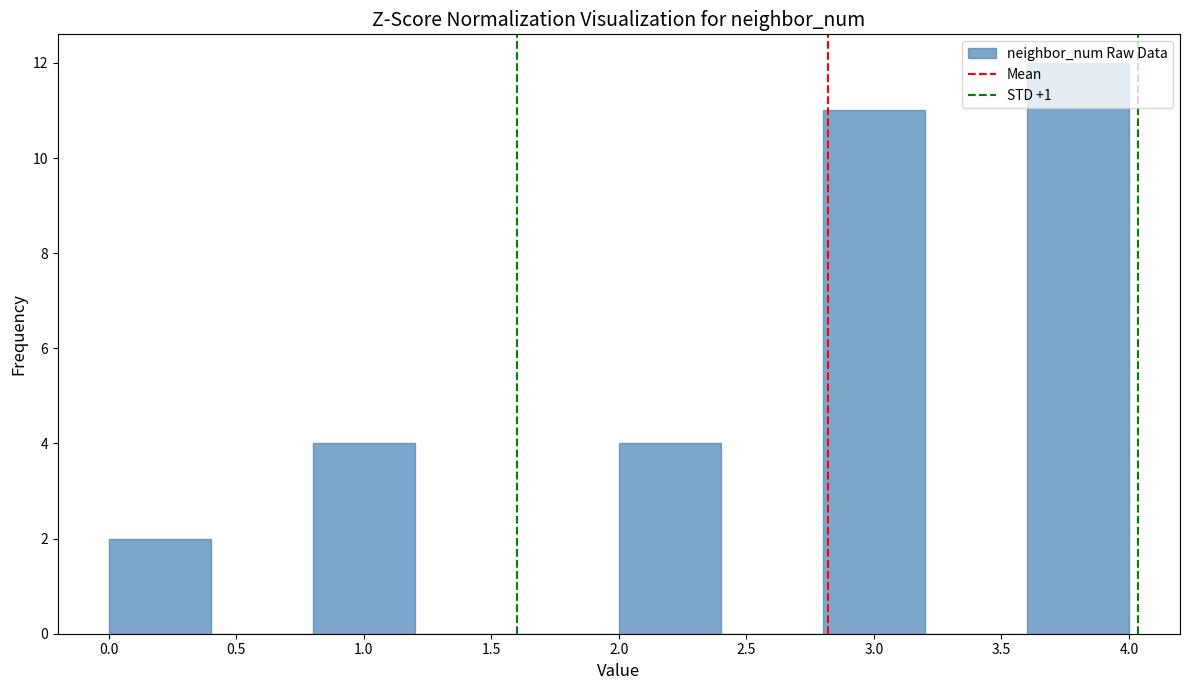

Reading left to right, list every bar in this chart as the range it spans on the x-axis followed by its height. The values are not printed on the chart, so give them approximately, as read against the axis.

0.0 to 0.4: 2
0.4 to 0.8: 0
0.8 to 1.2: 4
1.2 to 1.6: 0
1.6 to 2.0: 0
2.0 to 2.4: 4
2.4 to 2.8: 0
2.8 to 3.2: 11
3.2 to 3.6: 0
3.6 to 4.0: 12